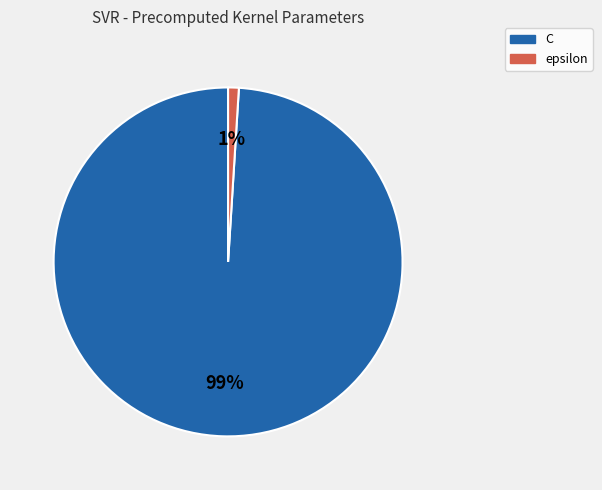

Which category has the smallest portion of the pie?

epsilon